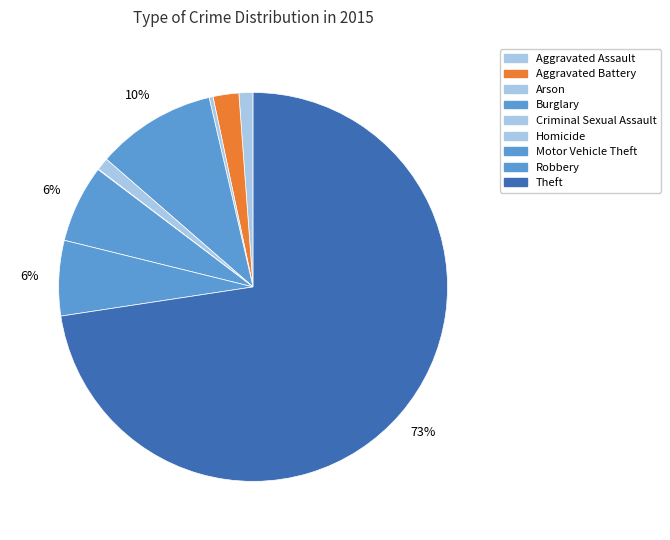

To the nearest percent, what is the average slice percentage?

11%